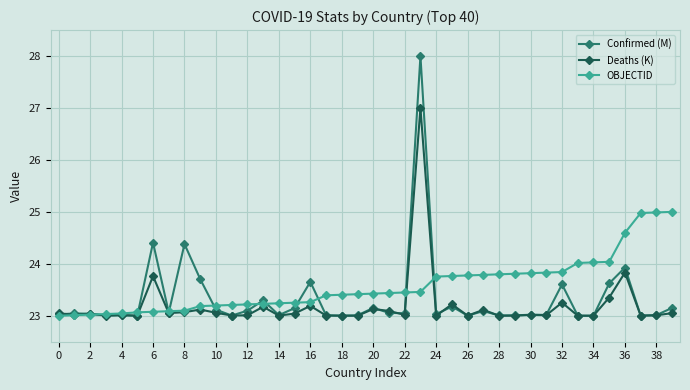

True or false: Confirmed (M) has more than 1 points higher than both neighbors.

True